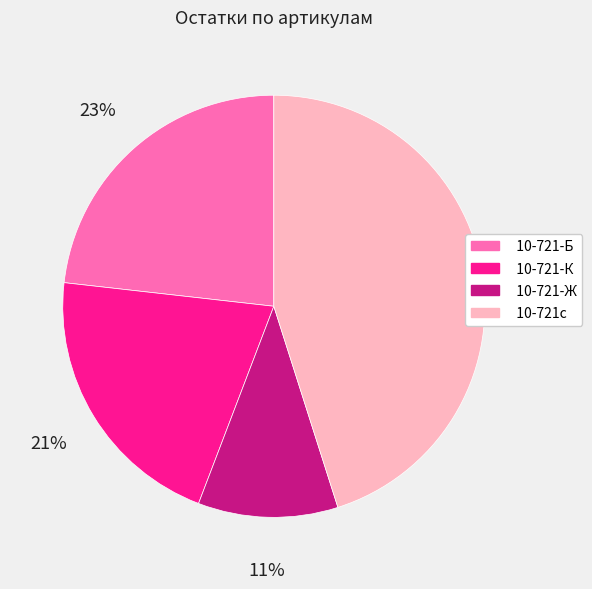

What is the ratio of the value at 10-721-Б to the value at 10-721-К?

1.1